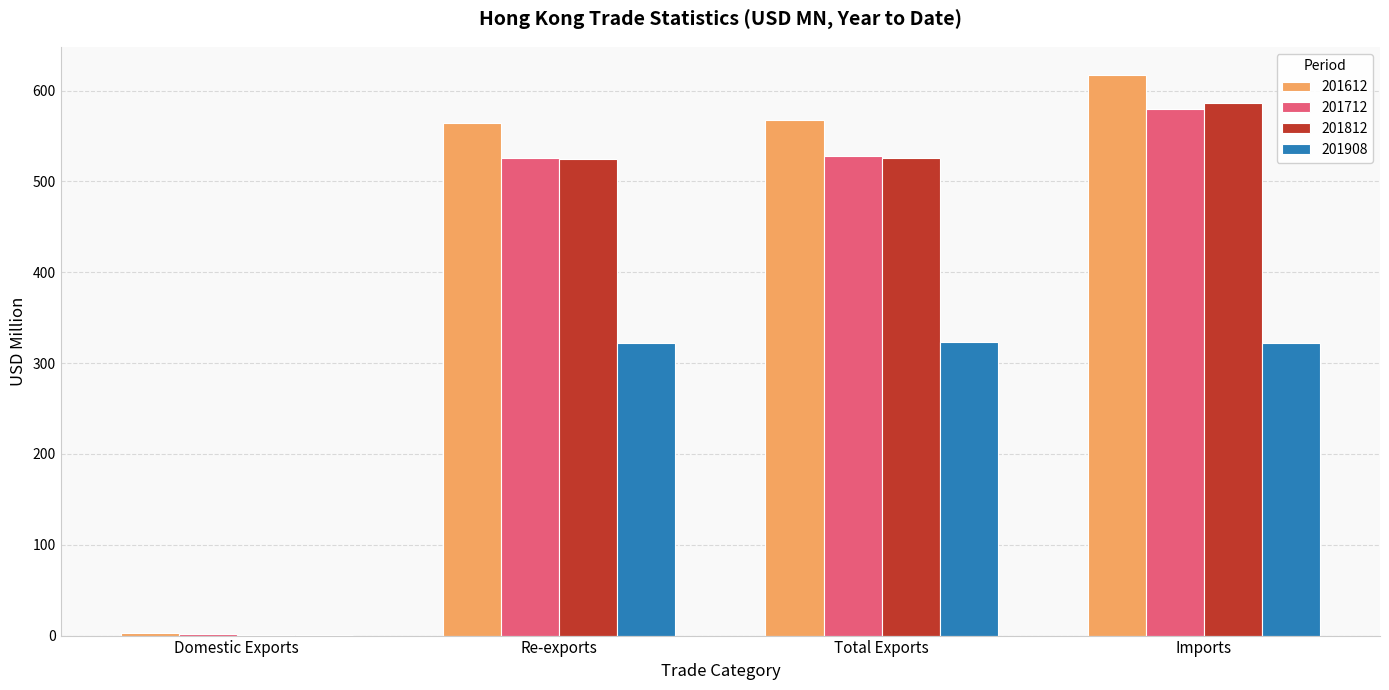

How many categories are shown in the chart?

4